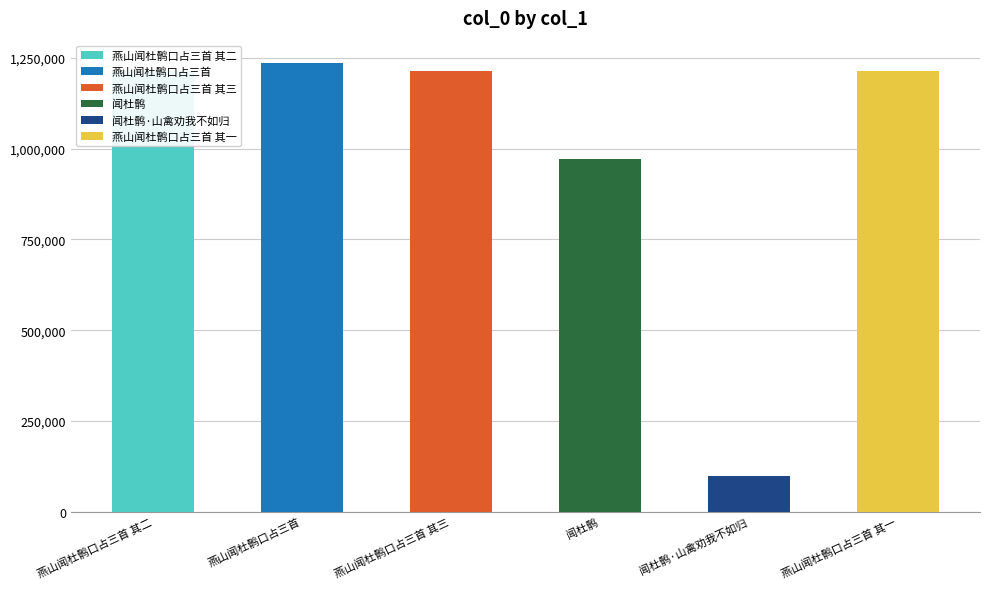

Reading left to right, what are all the values shown in this chart?

1213936	1235267	1213937	971665	98596	1213935